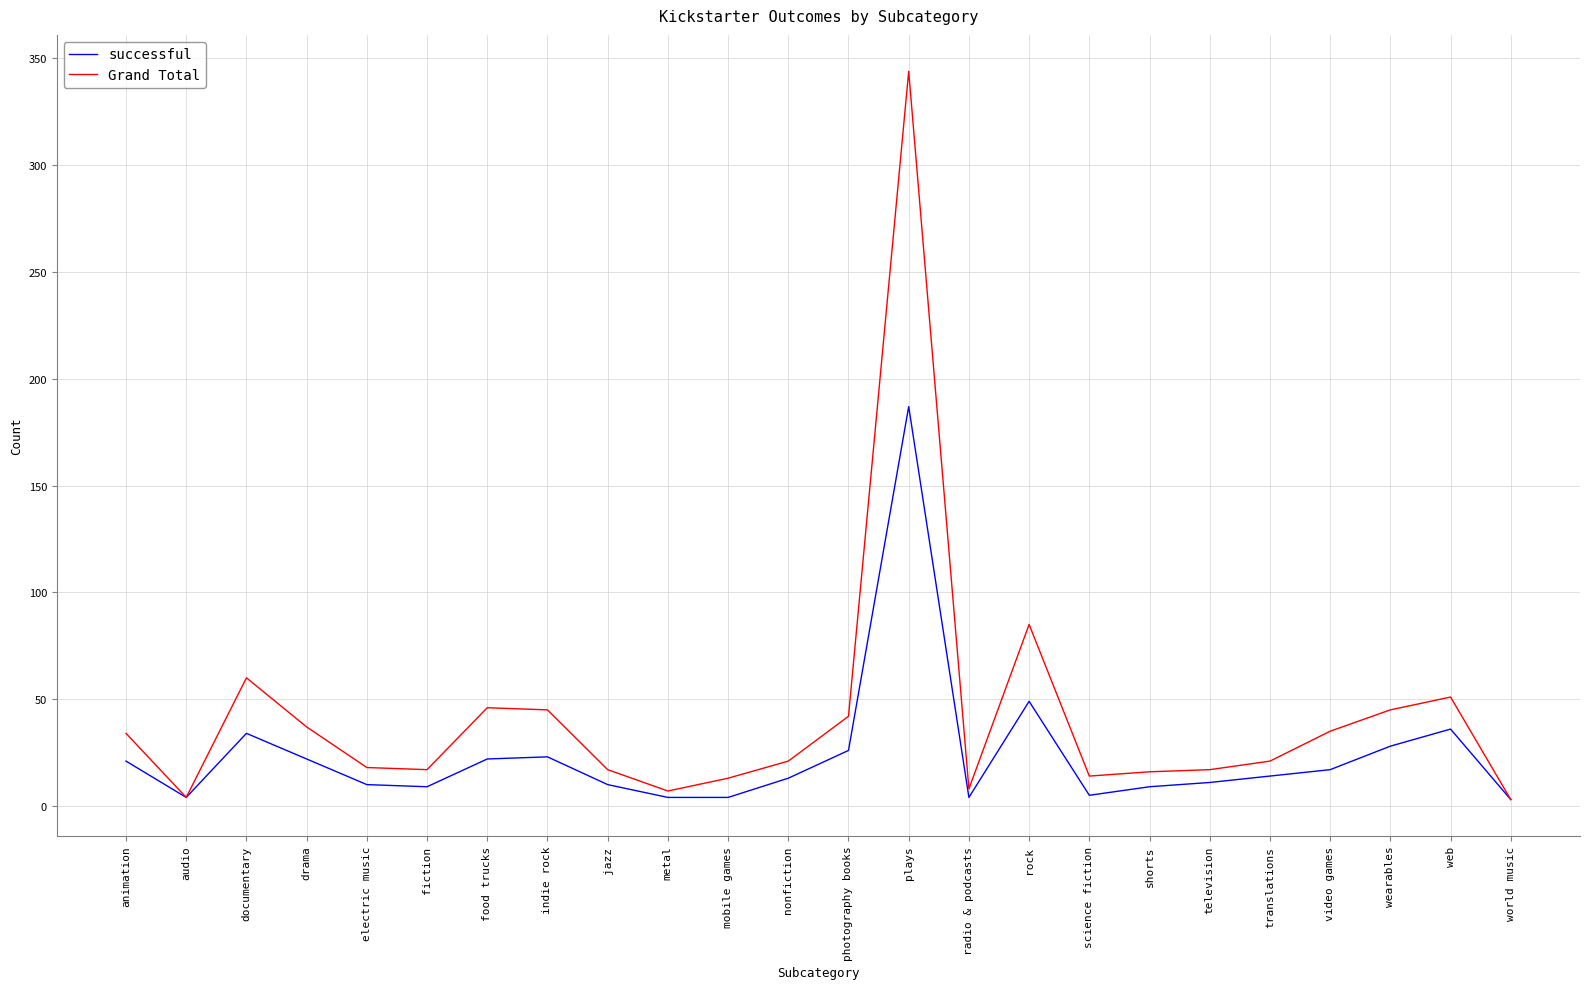

Which series has the largest total across all categories?

Grand Total